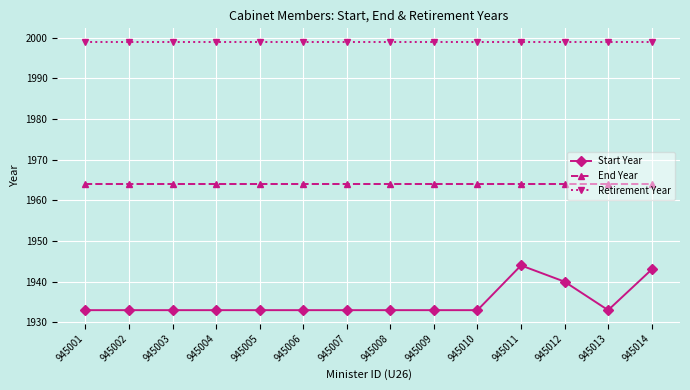

True or false: Start Year and Retirement Year intersect in this chart.

False